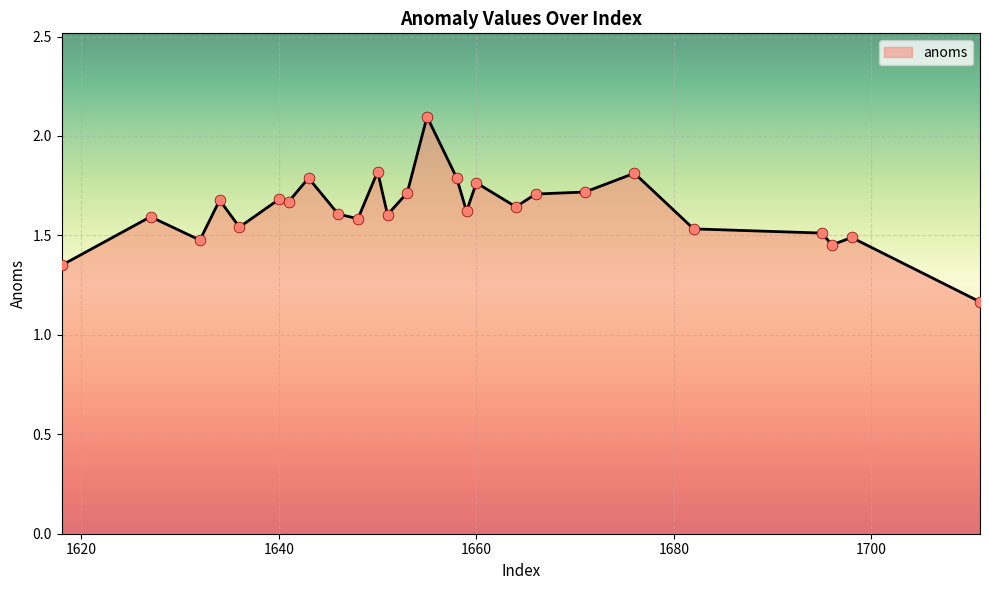

What is the maximum value shown in the chart?

2.1